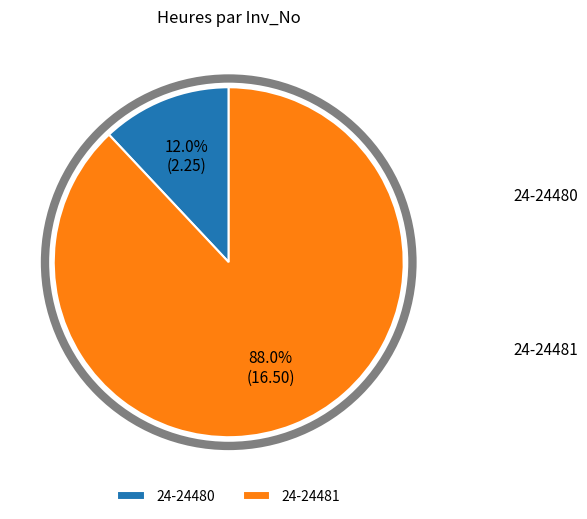

How many segments does this pie chart have?

2